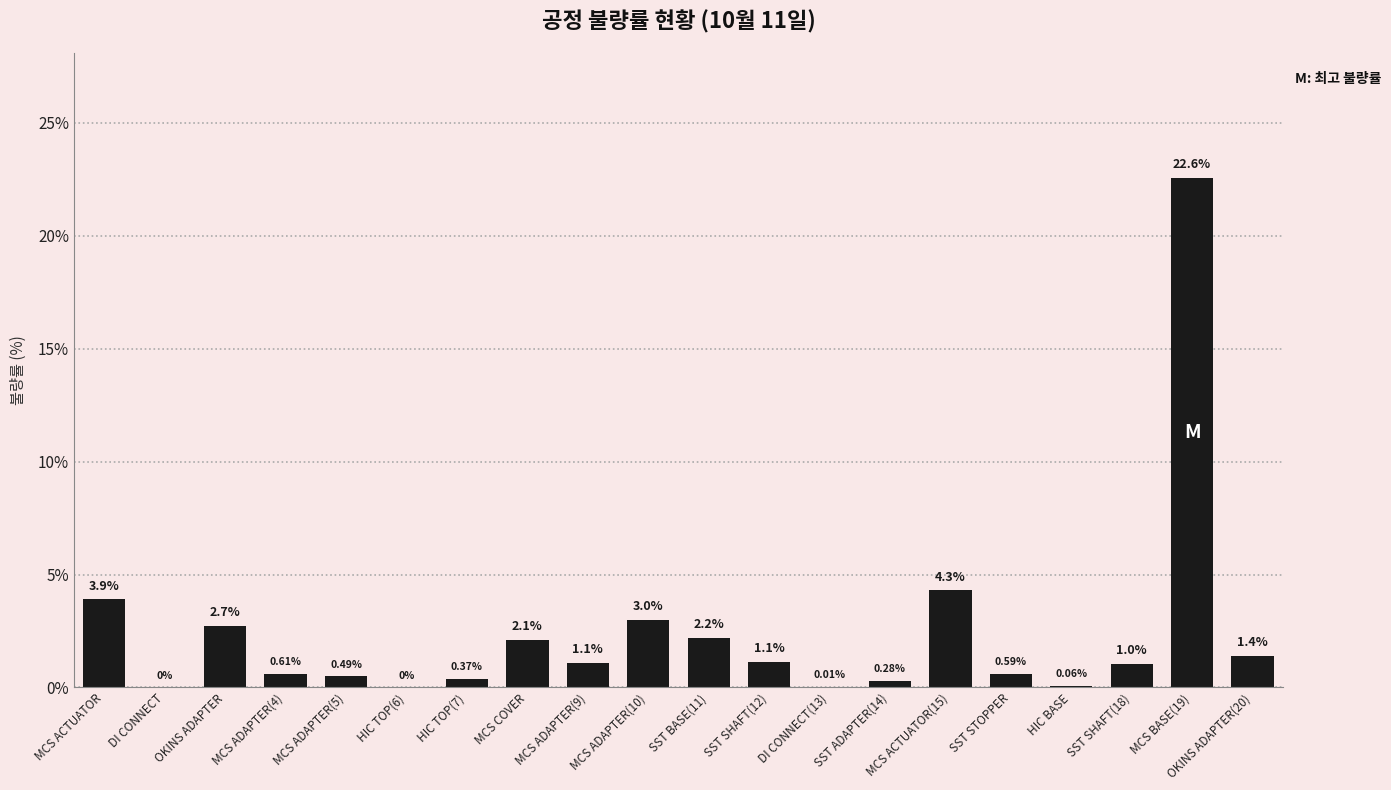

How many positive values are there?

18